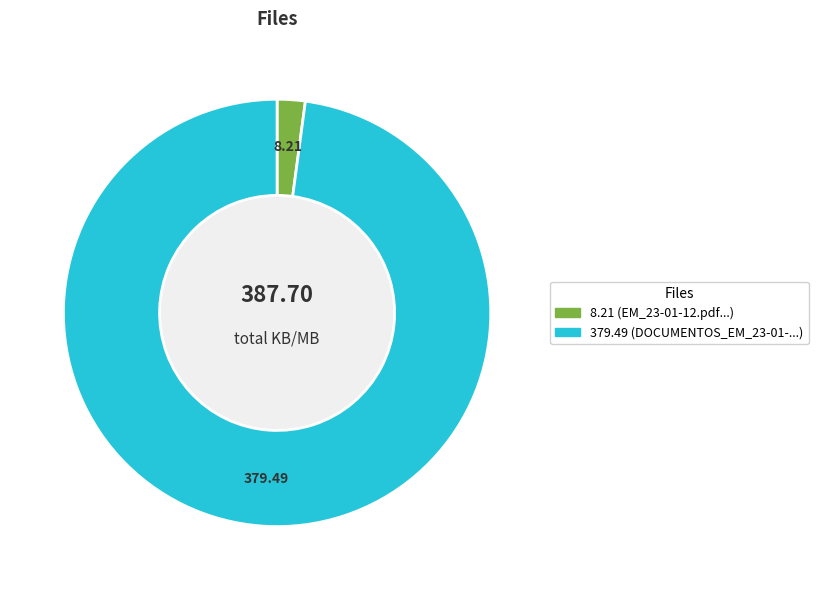

Rank the categories by value from lowest to highest.

EM_23-01-12.pdf, DOCUMENTOS_EM_23-01-12.pdf